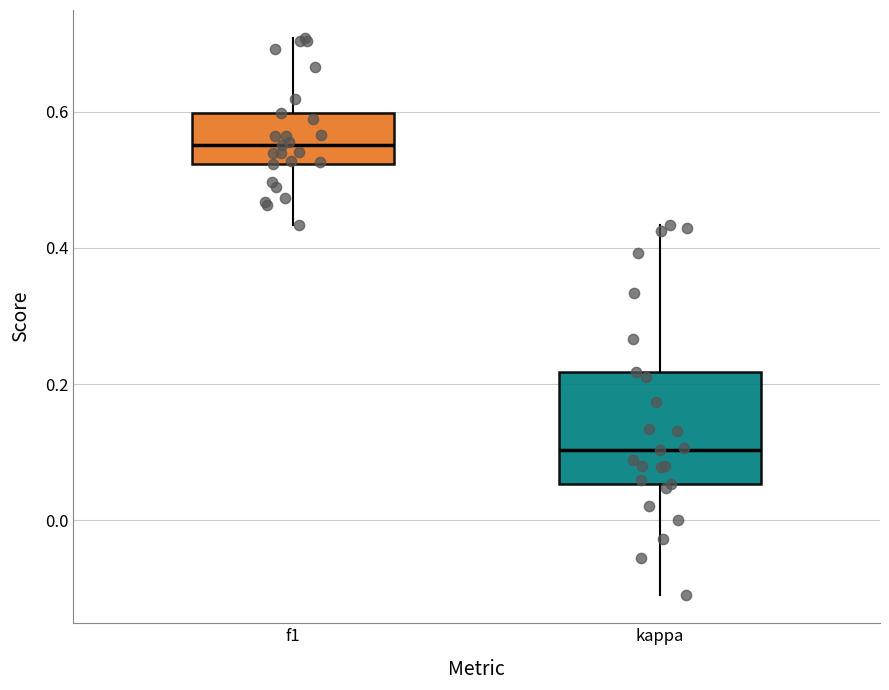

Where does the median line of the box for f1 sit on the y-axis? The values are not printed on the chart, so give them approximately, as read against the axis.

0.56